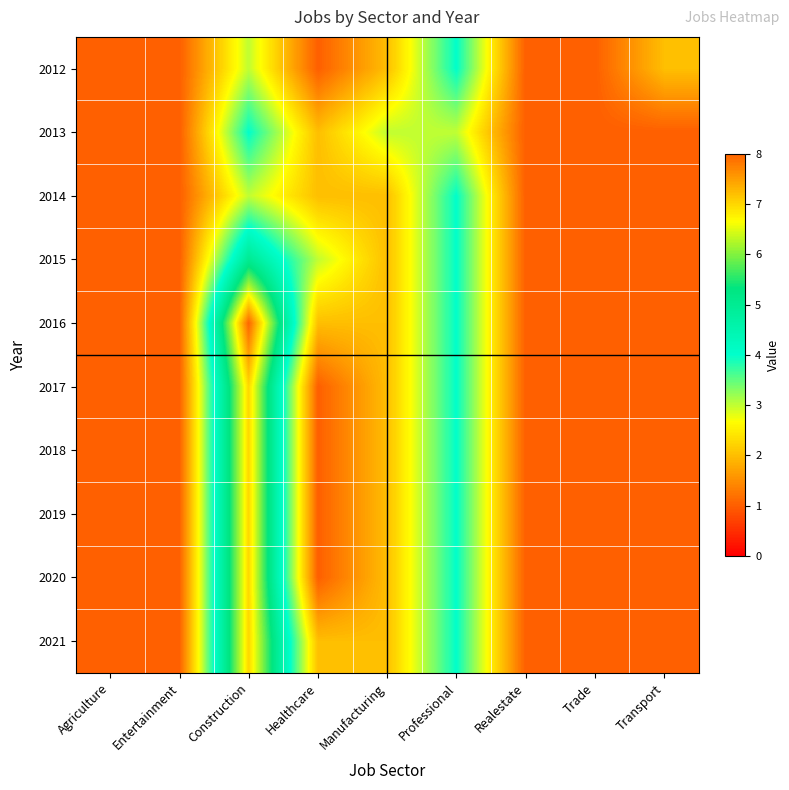

What is the maximum value shown in the chart?

8